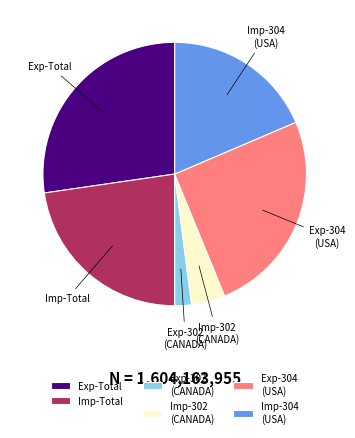

Which has a higher value, Imp-304 or Imp-302?

Imp-304